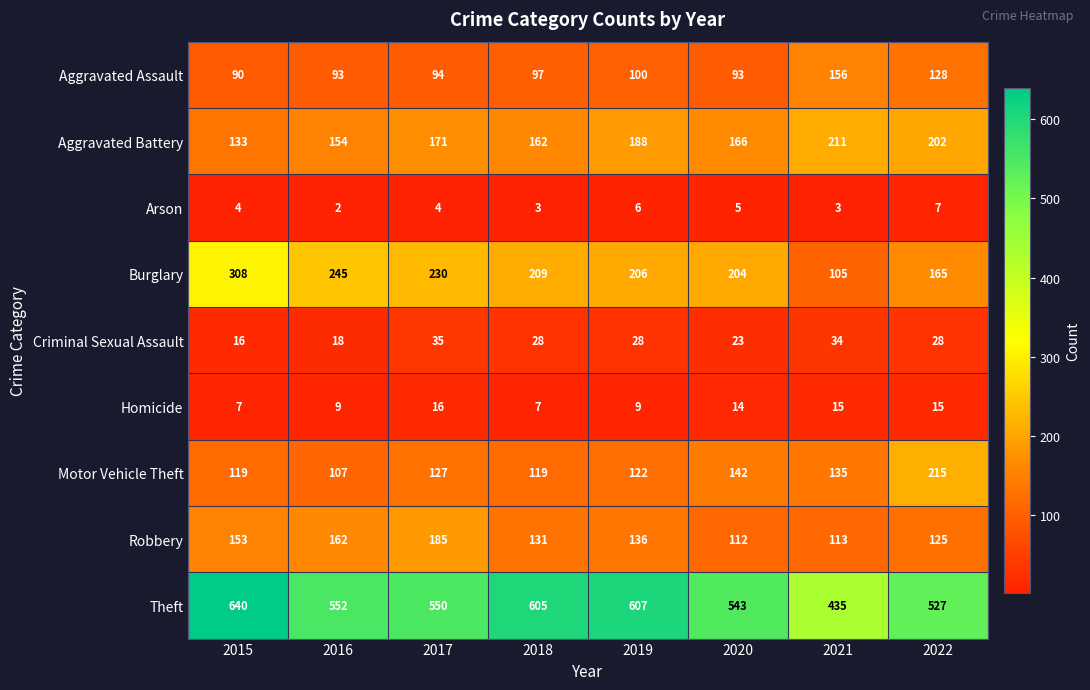

Which label corresponds to the smallest value in the chart?

2016